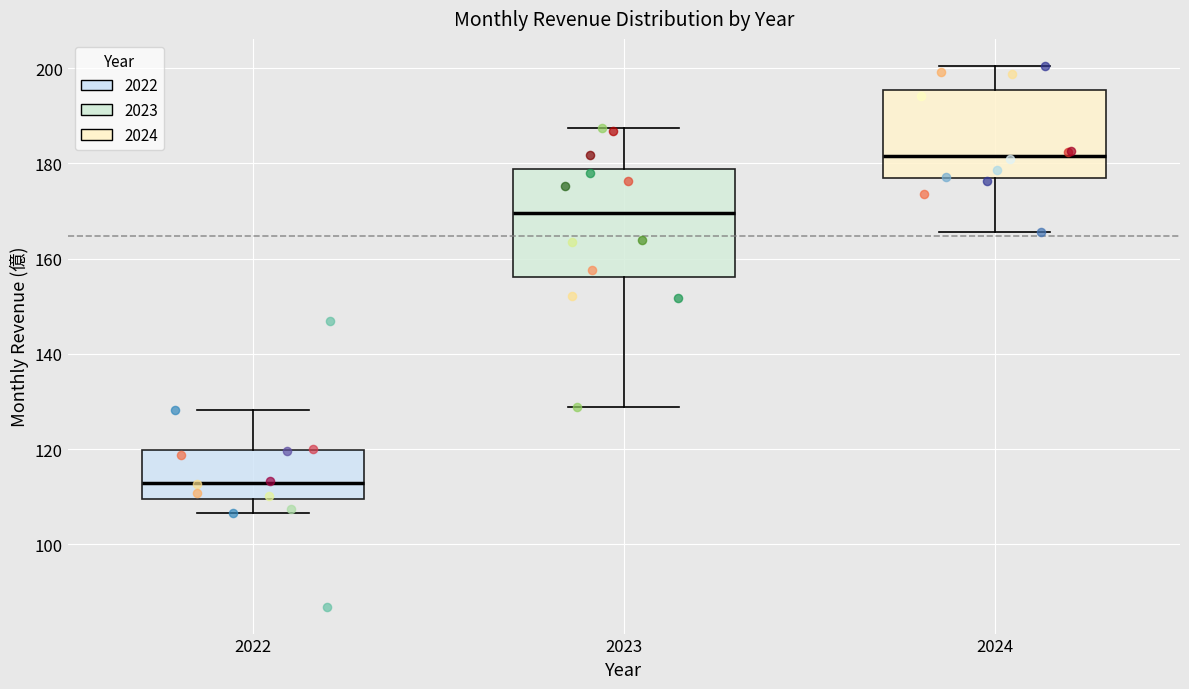

Comparing the boxes themselves (not the whiskers), which one is the tallest?

2023